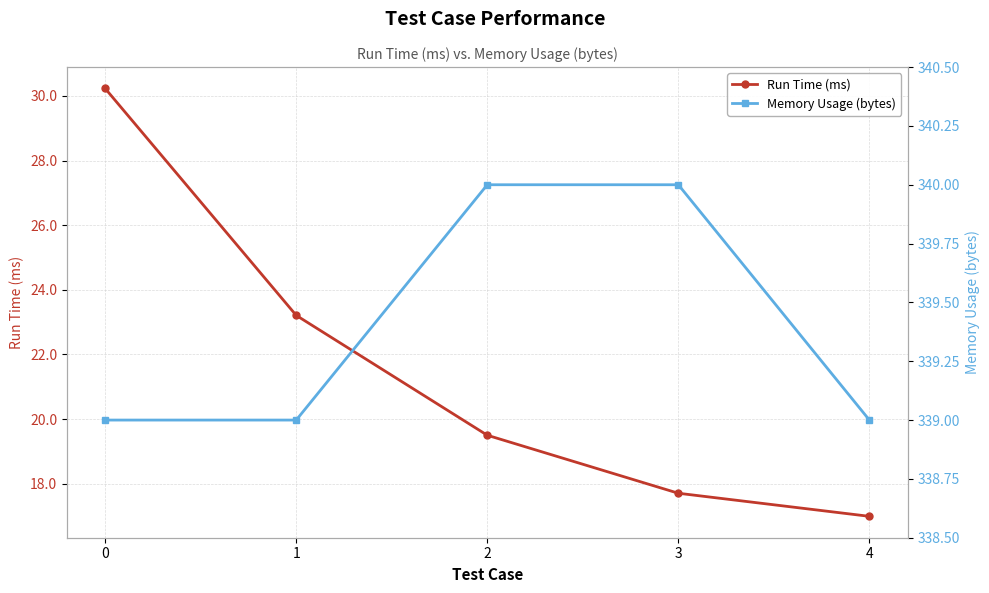

Between 1 and 3, which series saw the biggest shift?

Run Time (ms)